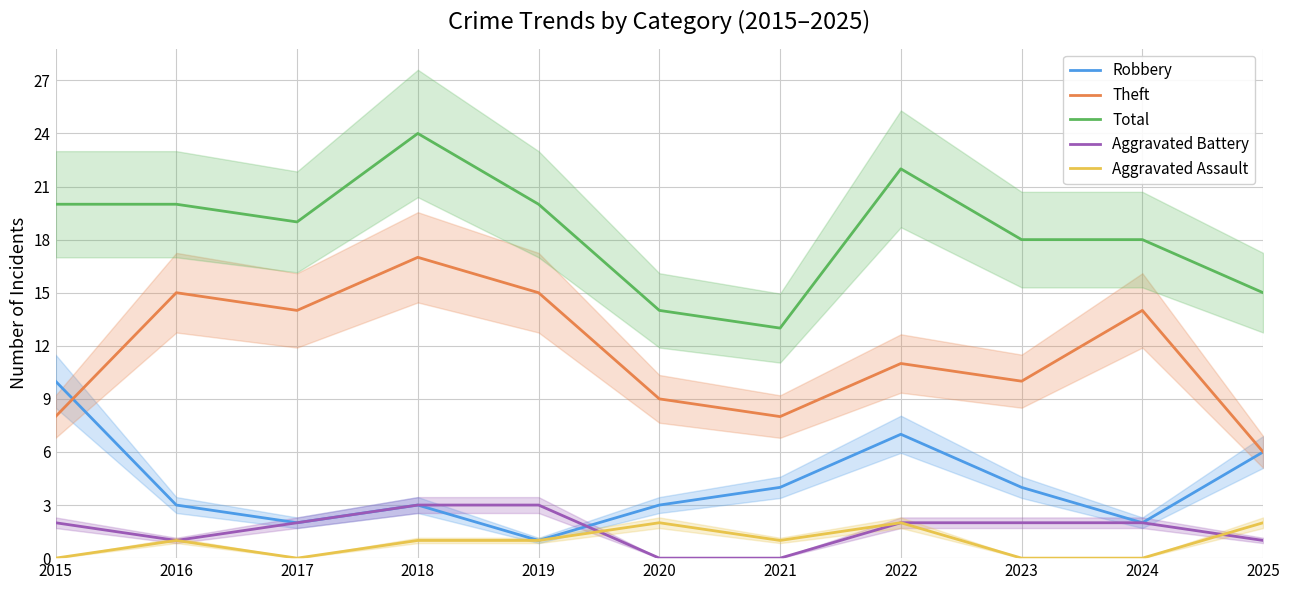

Is it true that Aggravated Assault equals 1 at 2024?

False